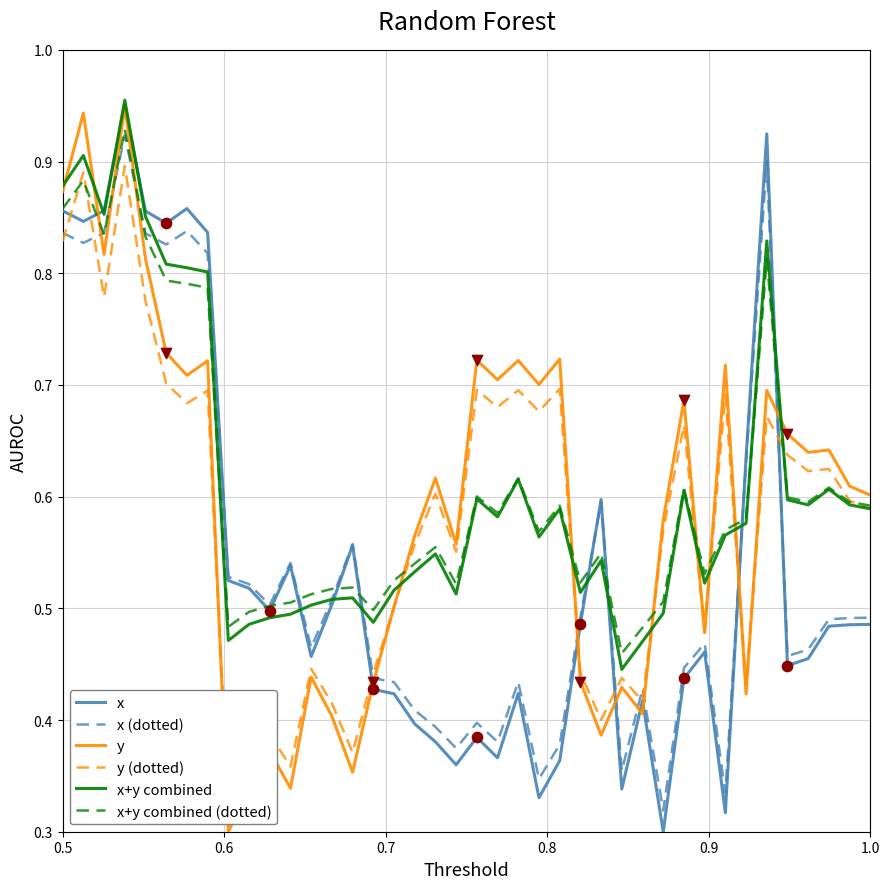

Which series contains the lowest Y value?

x